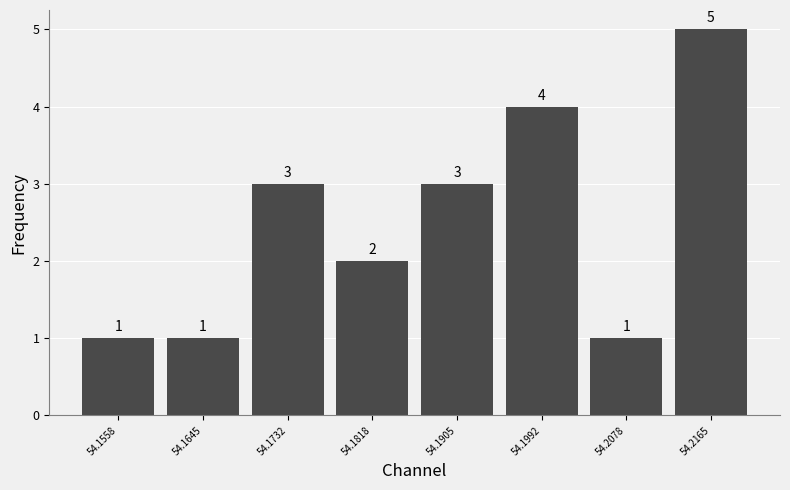

Reading left to right, transcribe this chart: for each bar, give the range it covers on the x-axis and its height. The bar edges are not printed on the chart, so give them approximately, as read against the axis.

54.152 to 54.160: 1
54.160 to 54.169: 1
54.169 to 54.178: 3
54.178 to 54.186: 2
54.186 to 54.195: 3
54.195 to 54.203: 4
54.203 to 54.212: 1
54.212 to 54.221: 5